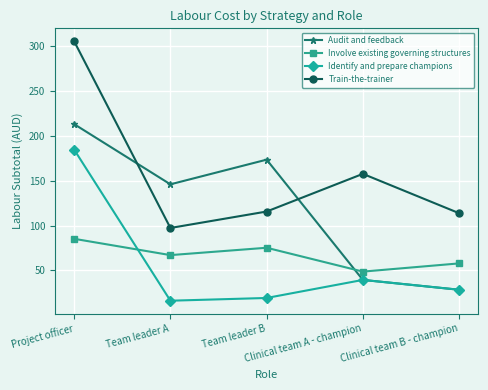

Rank the series by their maximum value, from lowest to highest.

Involve existing governing structures, Identify and prepare champions, Audit and feedback, Train-the-trainer